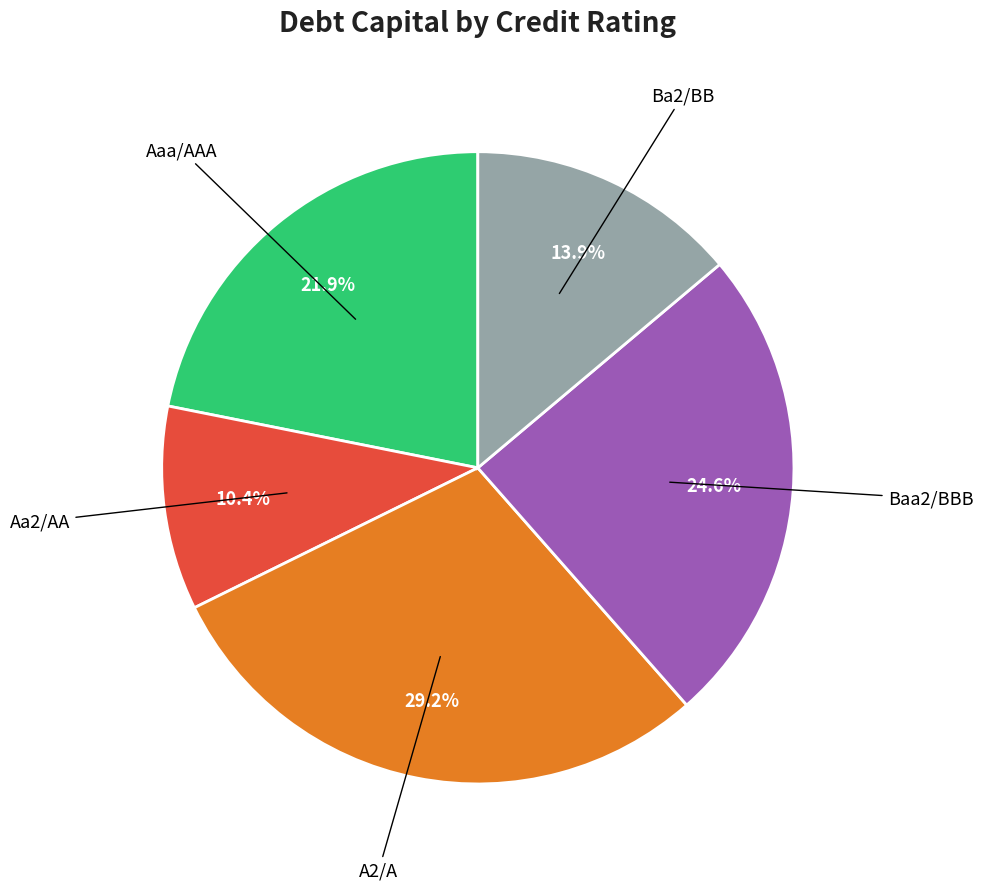

To the nearest percent, what is the combined percentage of Aa2/AA and Baa2/BBB?

35%